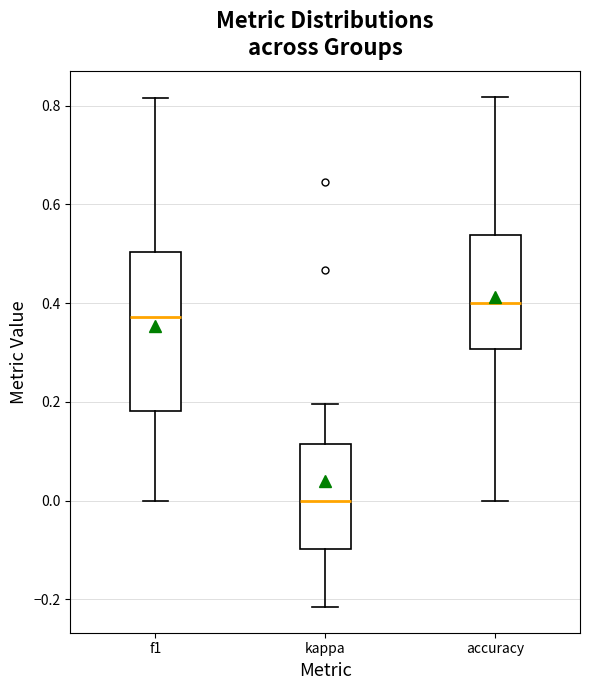

Which box has the lowest median line?

kappa